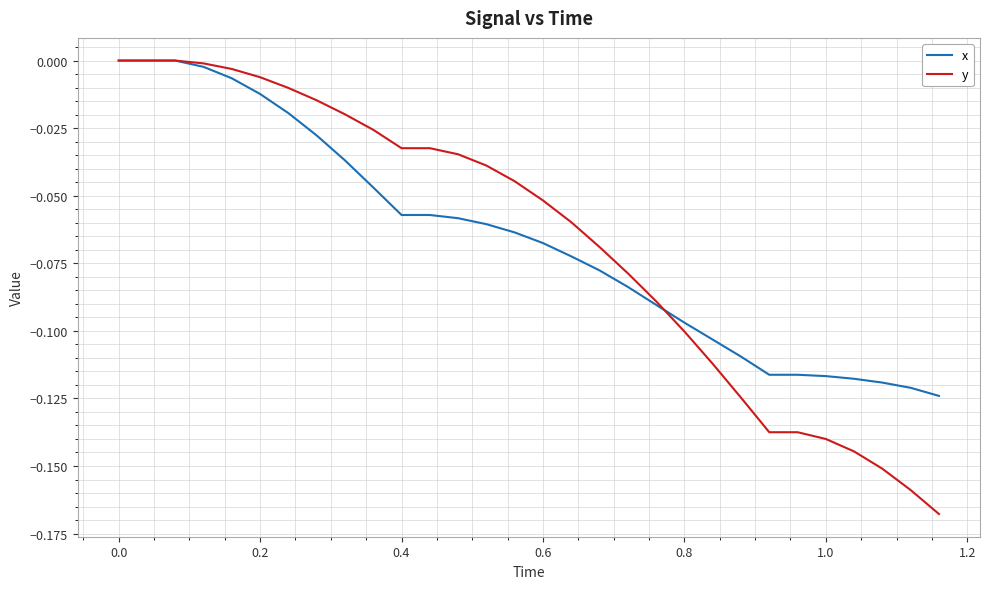

What are all the series names shown in the legend?

x, y